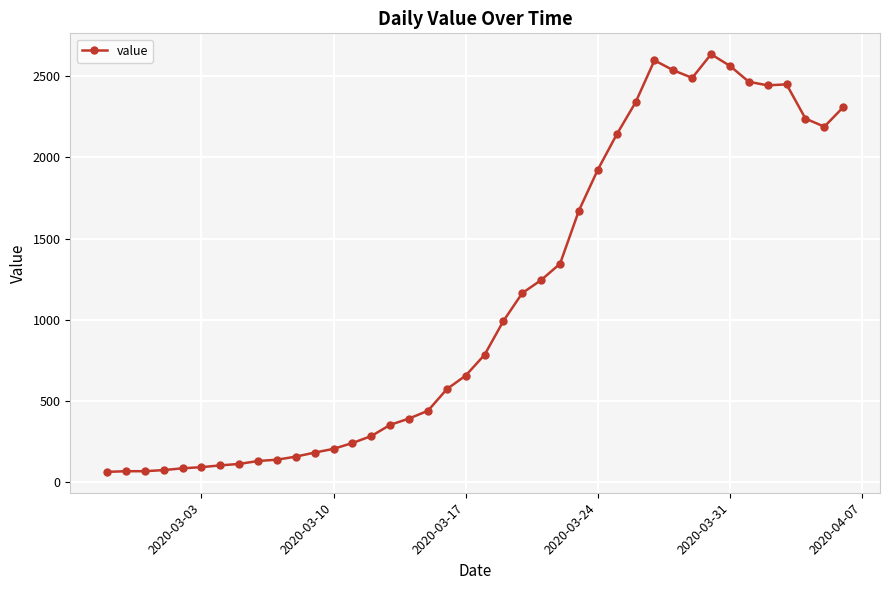

What is the minimum value shown in the chart?

61